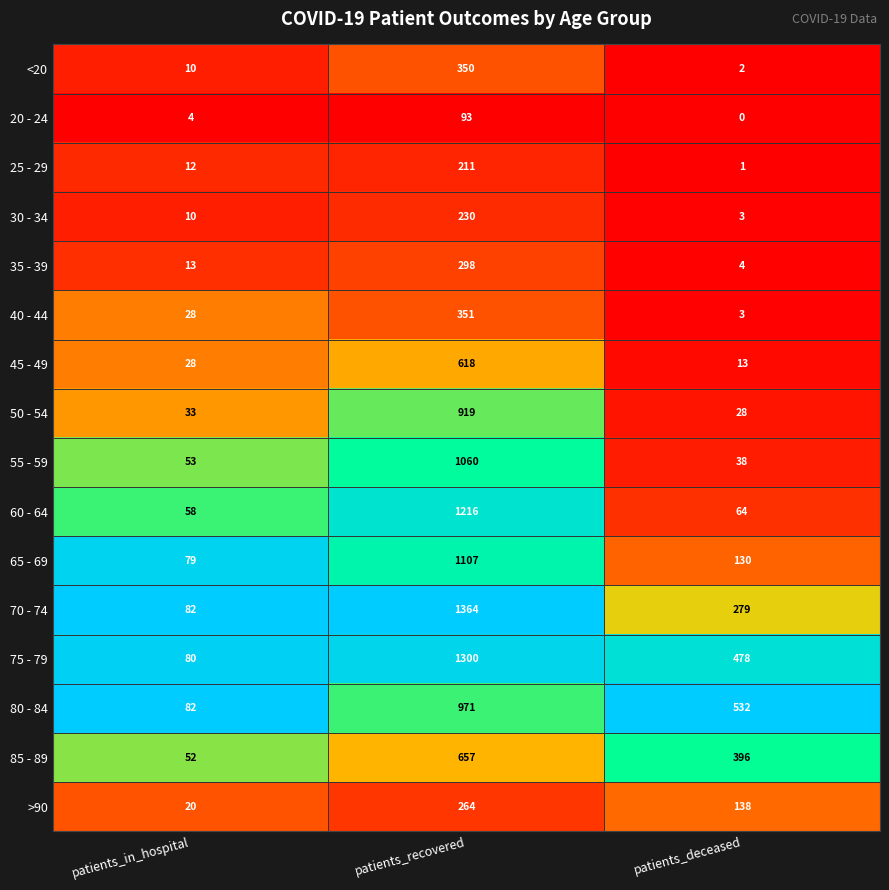

At how many categories does at least one series exceed 0?

3